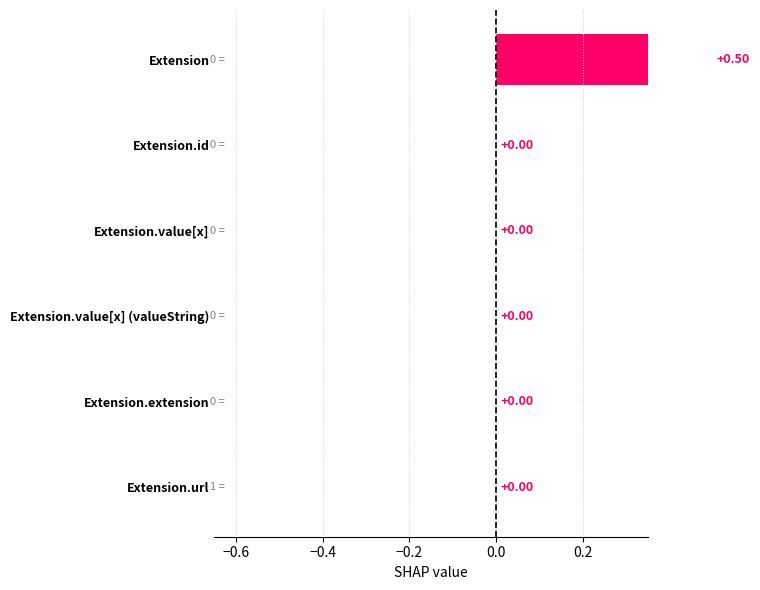

Count the number of values greater than 0.

4